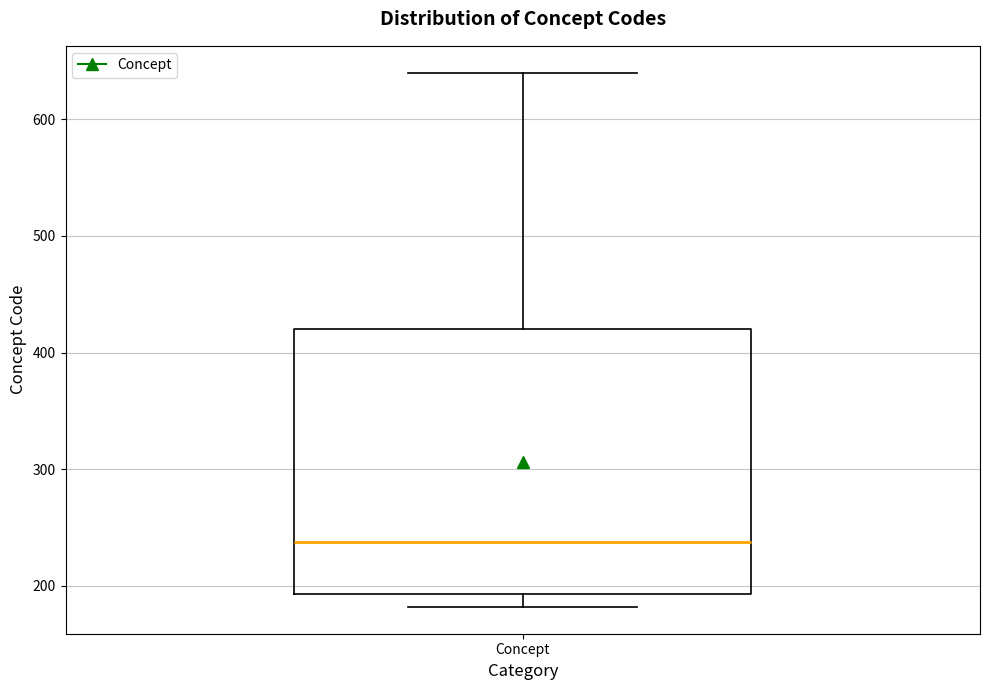

Where does the upper whisker of the box for Concept end on the y-axis? The values are not printed on the chart, so give them approximately, as read against the axis.

640